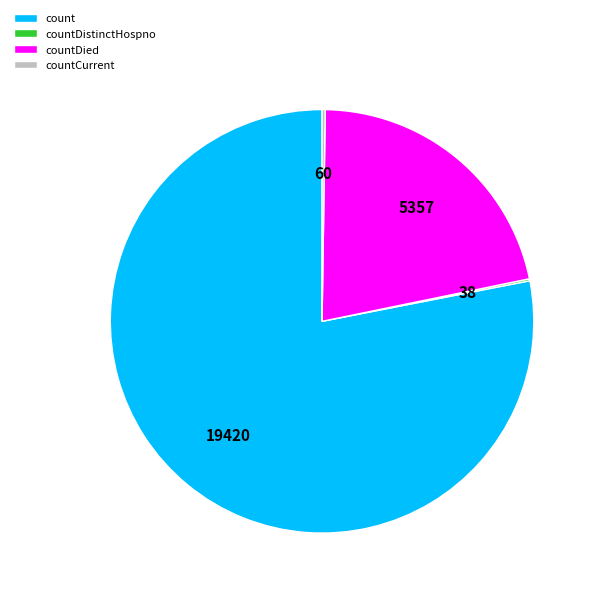

Is it true that countDied is 22% of the pie?

True